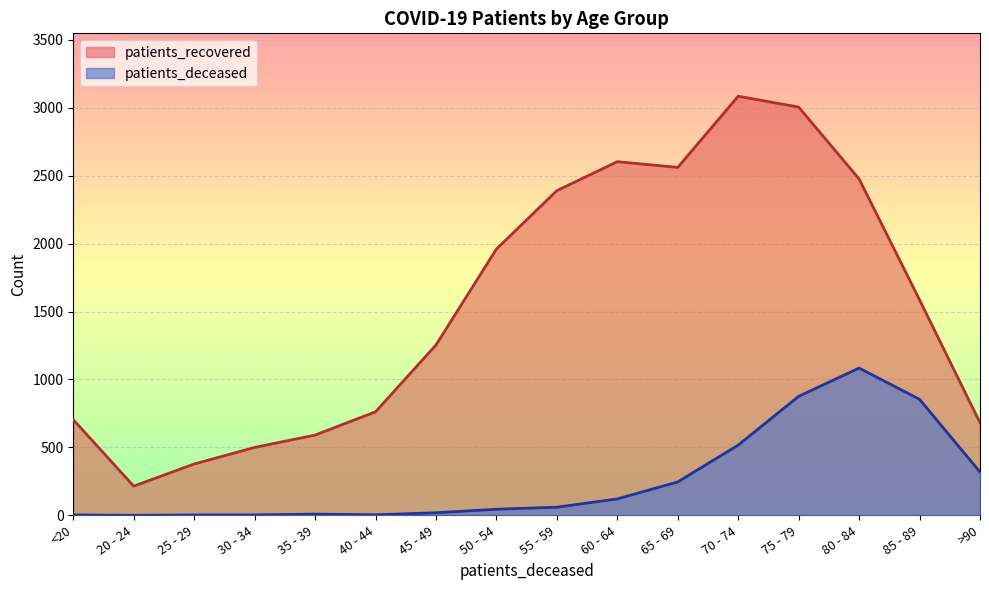

What position from the right is 30 - 34?

13